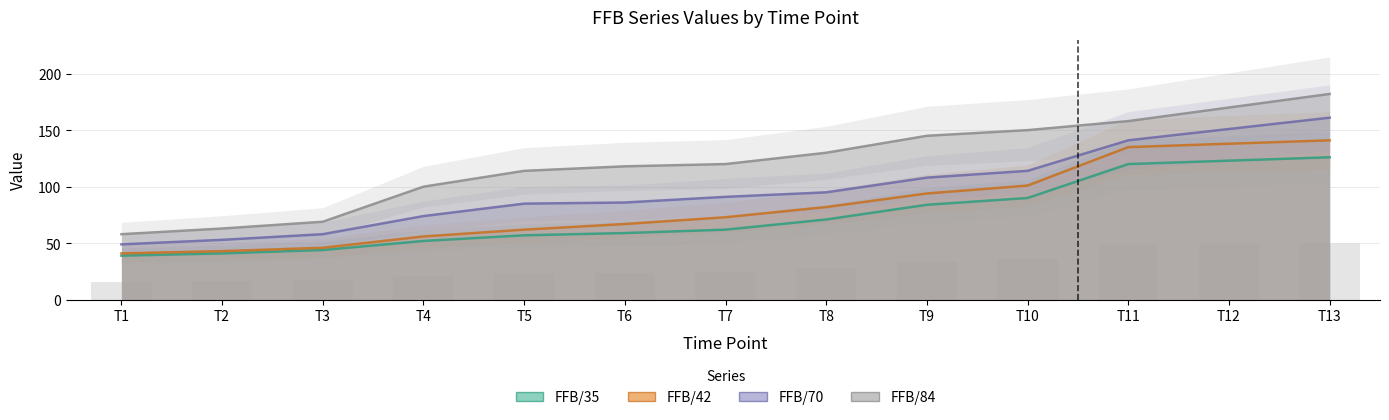

Which has a higher value, T10 or T1?

T10